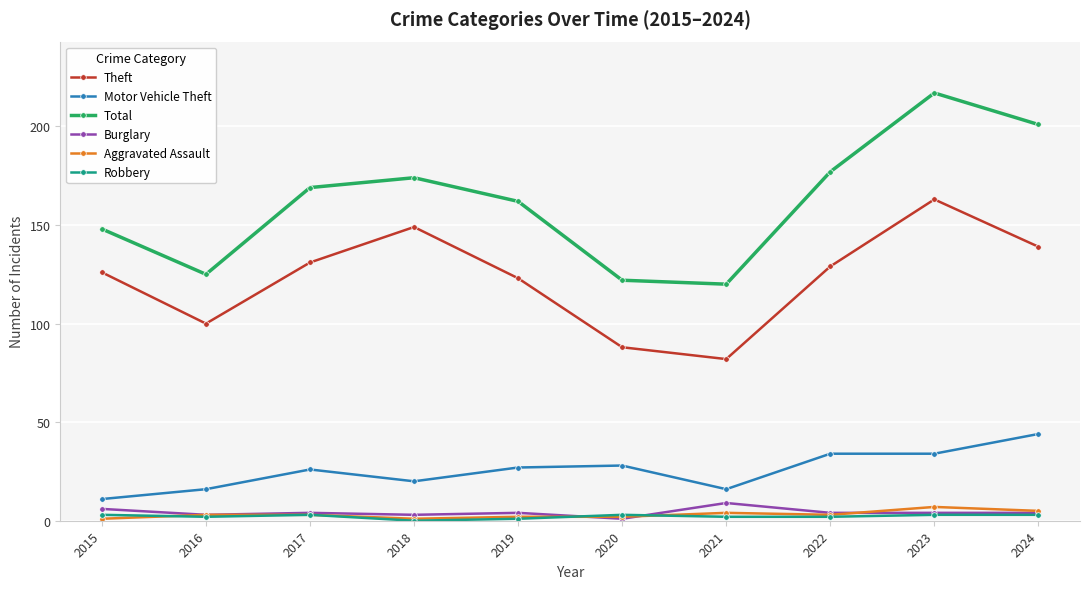

True or false: Aggravated Assault has more than 1 points higher than both neighbors.

True